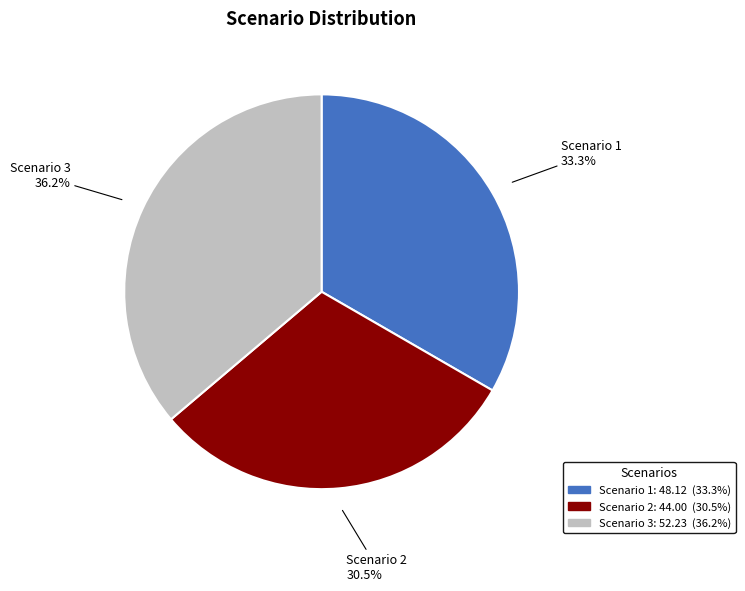

Does Scenario 3 account for over 50% of the chart?

No